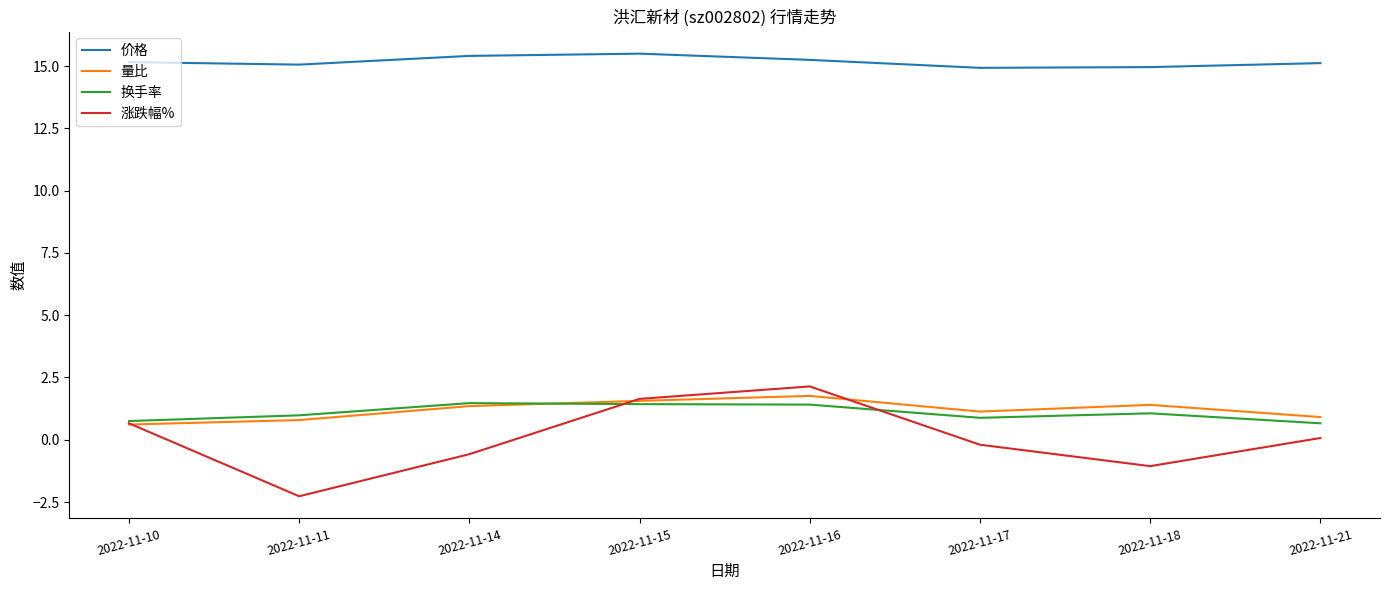

Read the 量比 value at 2022-11-11.

0.8